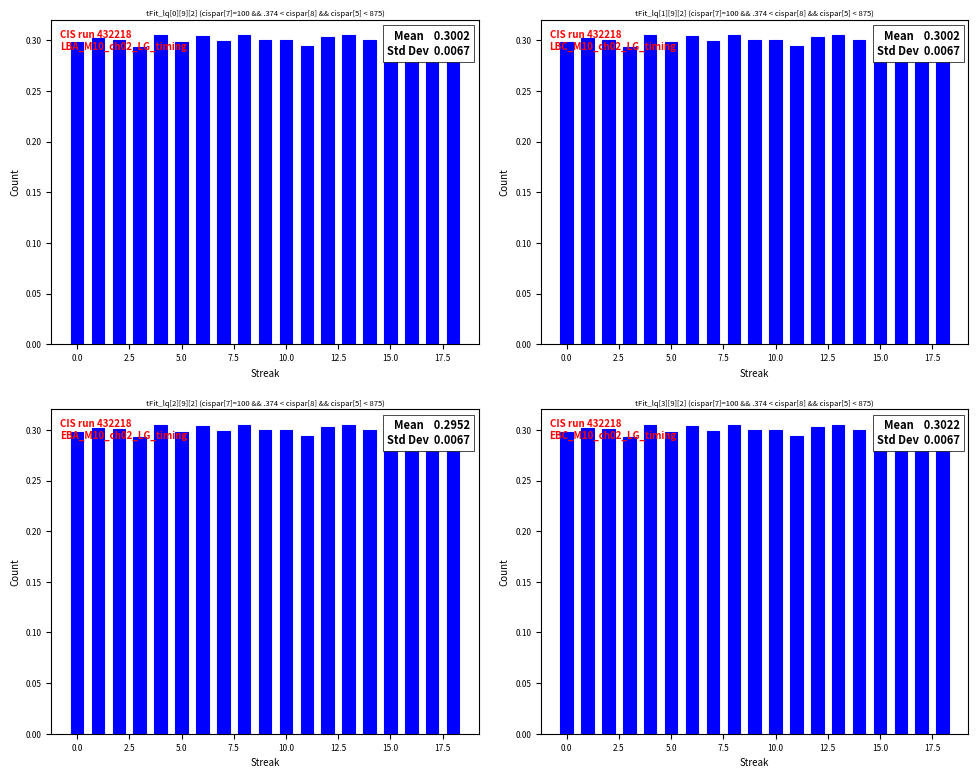

Does the chart contain stacked bars?

No